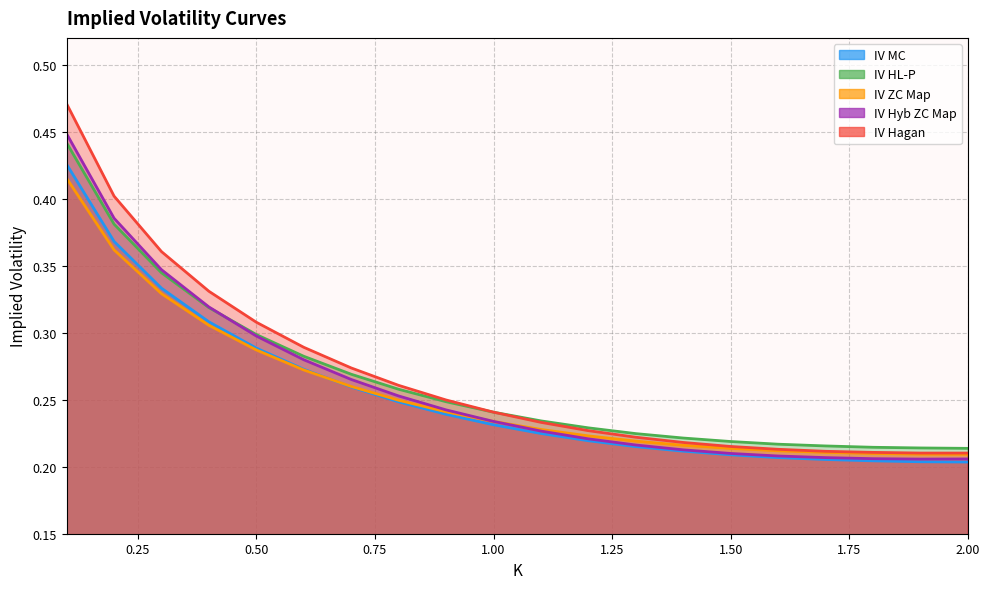

Between which two adjacent categories do IV Hyb ZC Map and IV HL-P first intersect?

0.4 and 0.5